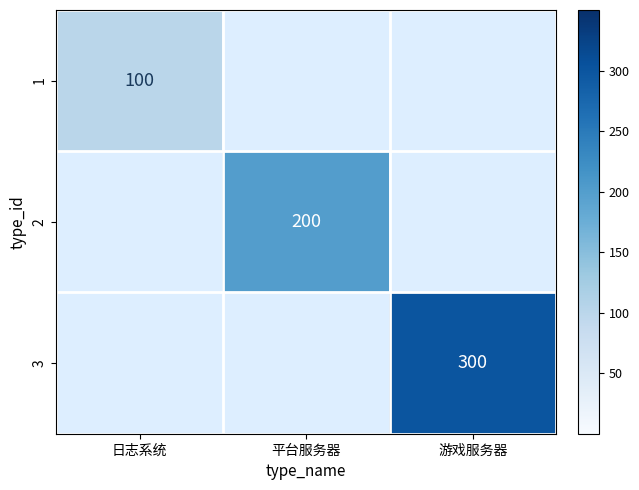

The value of 2 at 平台服务器 is 200. True or false?

True